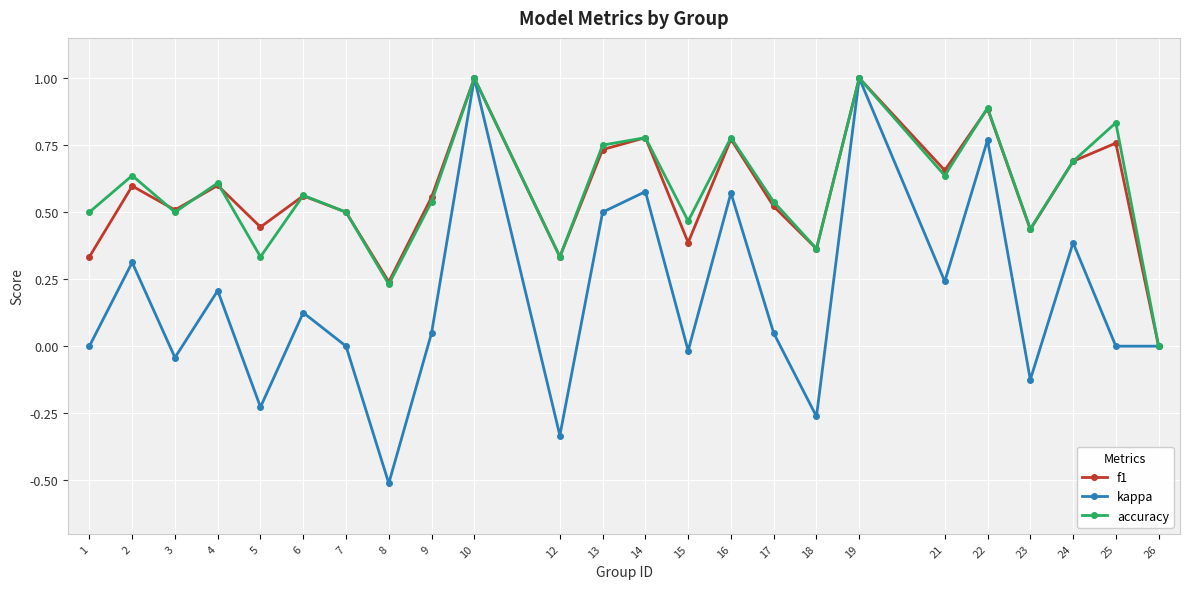

The f1 series shows 0.4 at 15. True or false?

True